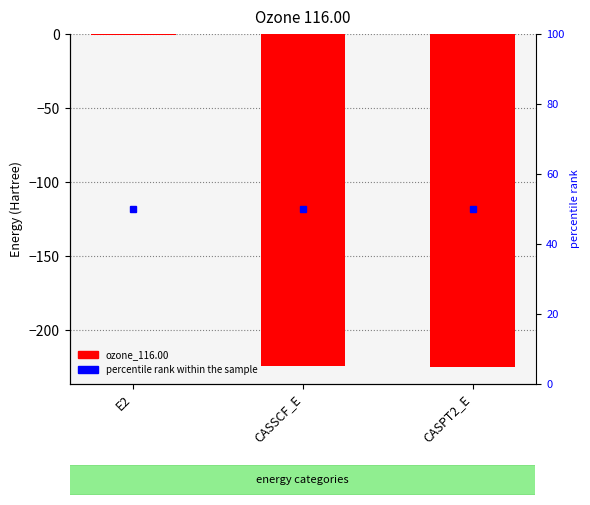

What is the label of the 1st bar from the left?

E2